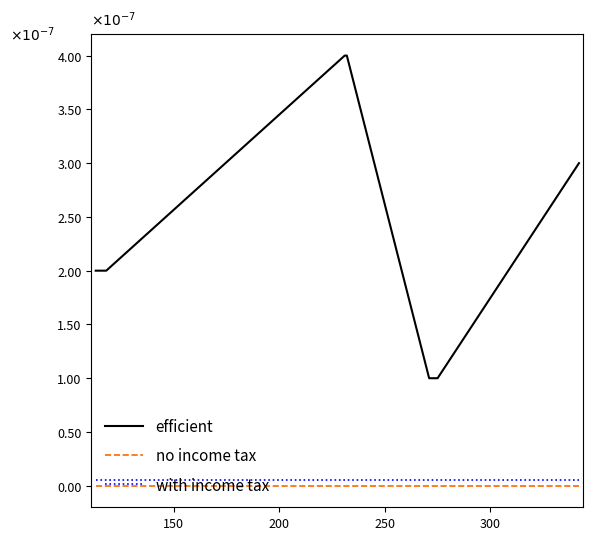

What are all the series names shown in the legend?

efficient, no income tax, with income tax